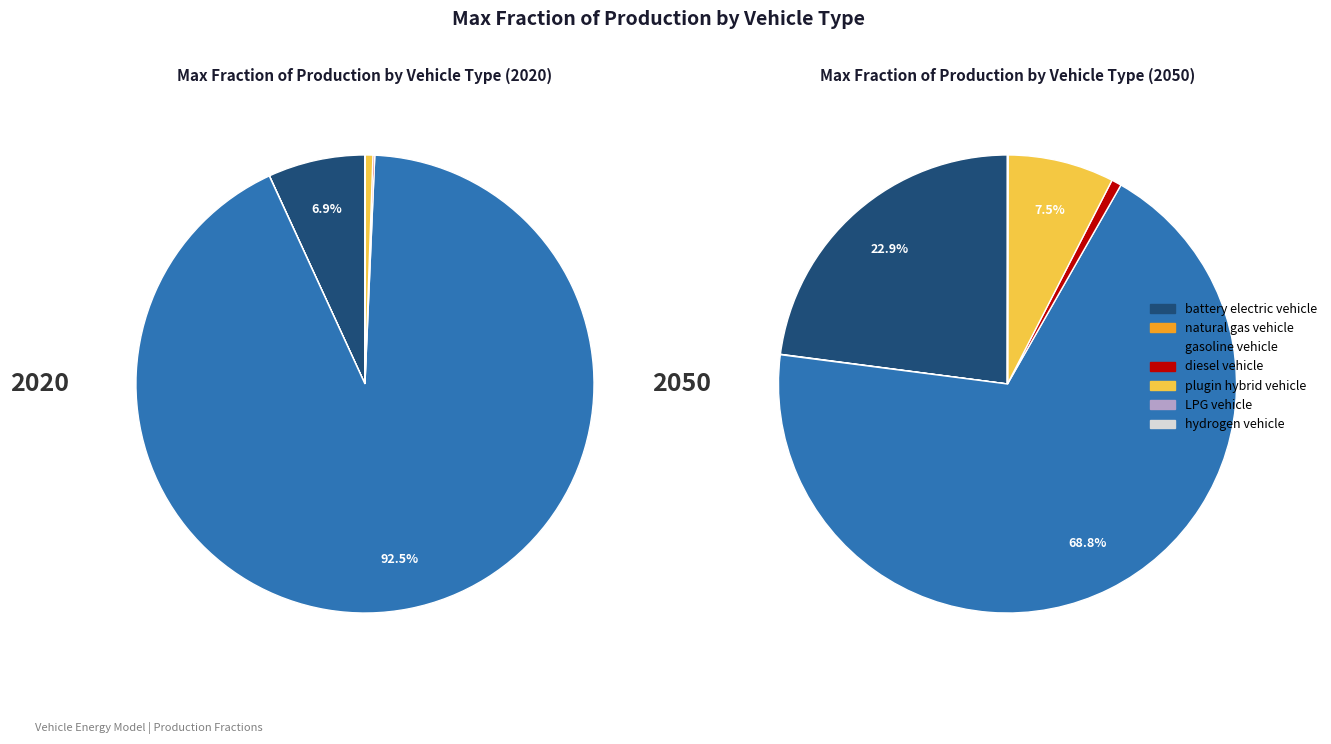

To the nearest percent, what portion does 2 represent?

69%